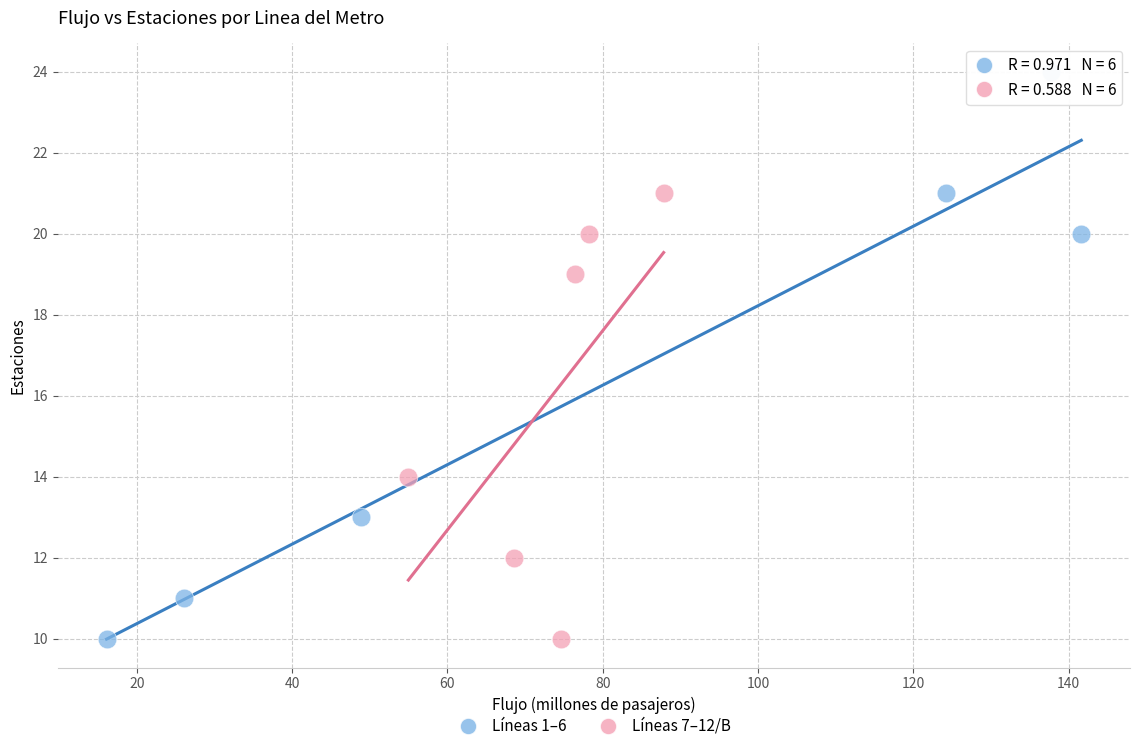

Which series has the widest spread of Y values?

Líneas 1–6